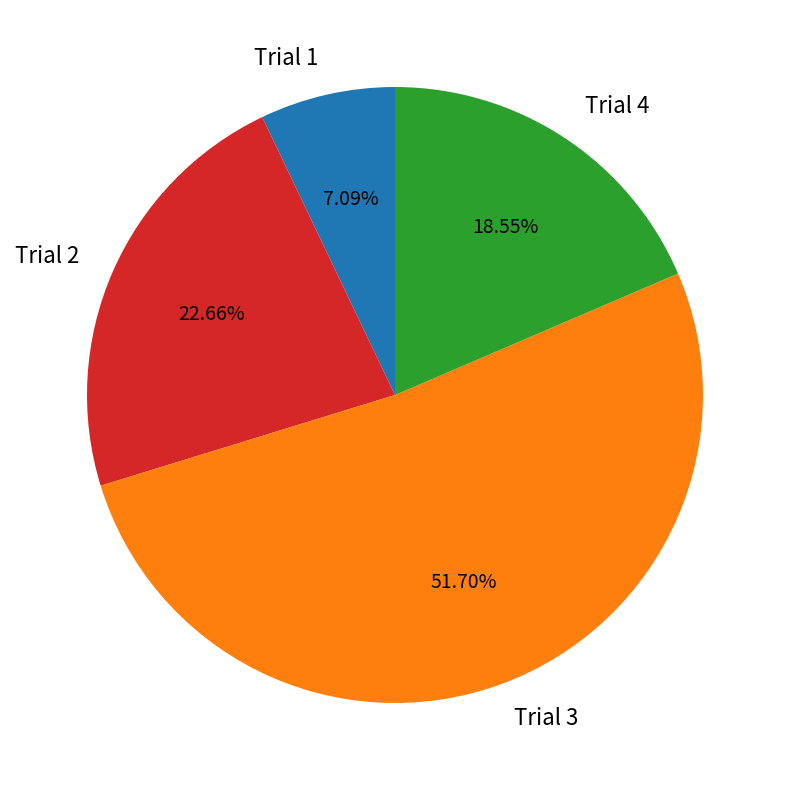

How many segments does this pie chart have?

4